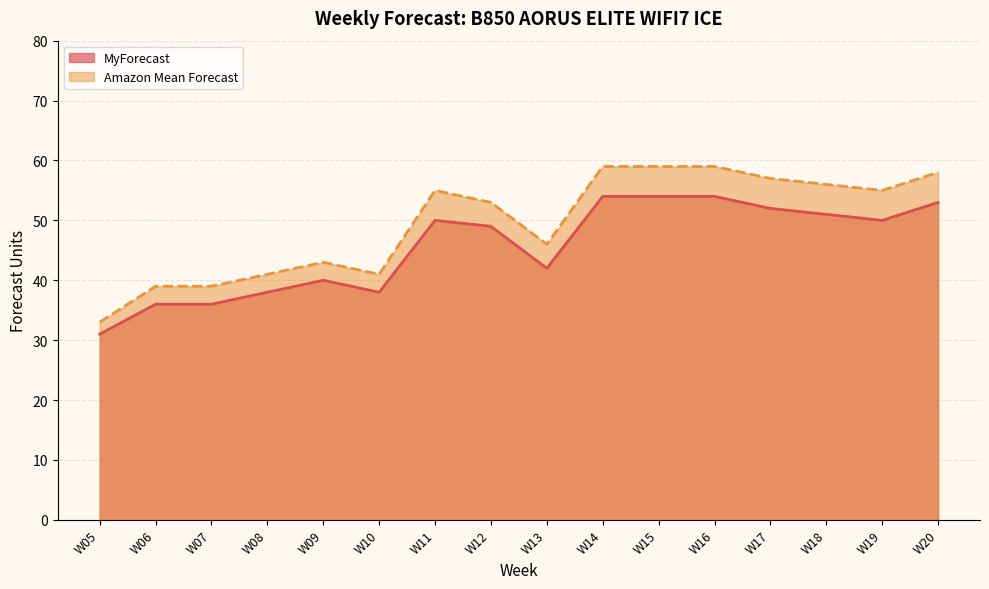

Is it true that MyForecast equals 31 at W05?

True